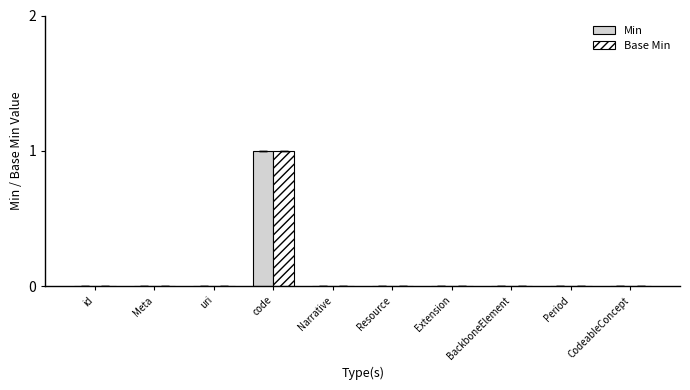

The Base Min series shows 1 at Extension. True or false?

False